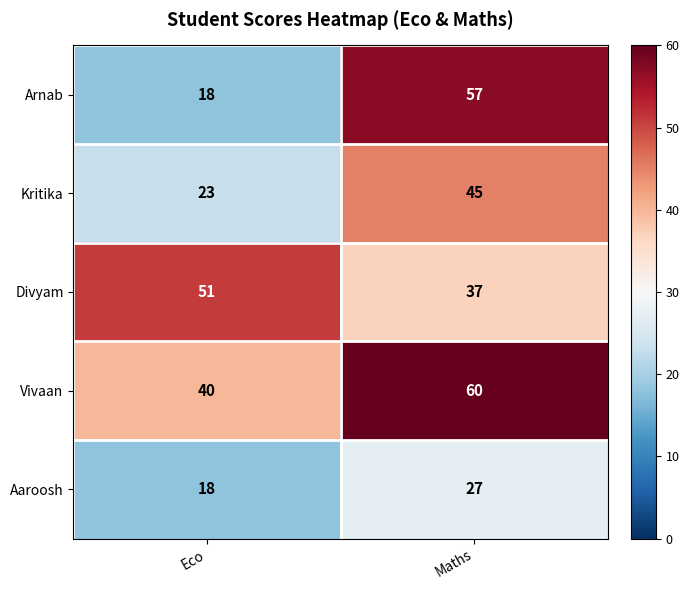

At how many categories does at least one series exceed 36?

2